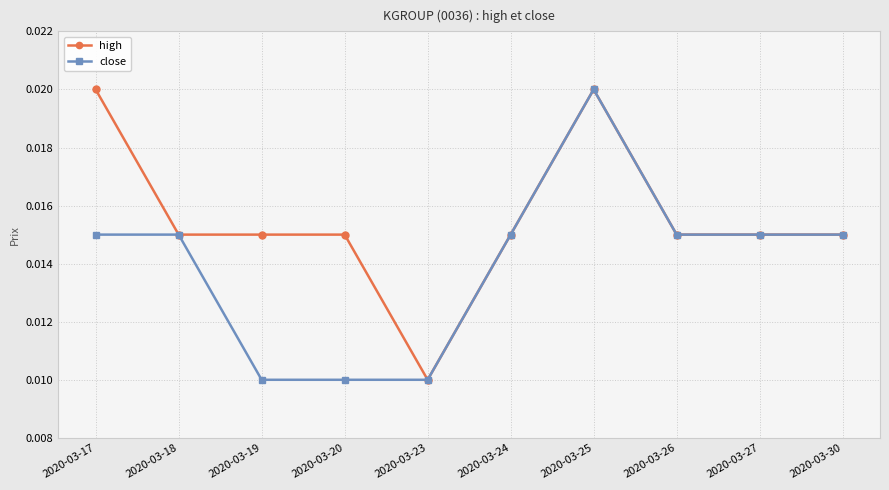

At how many categories does at least one series exceed 0?

10